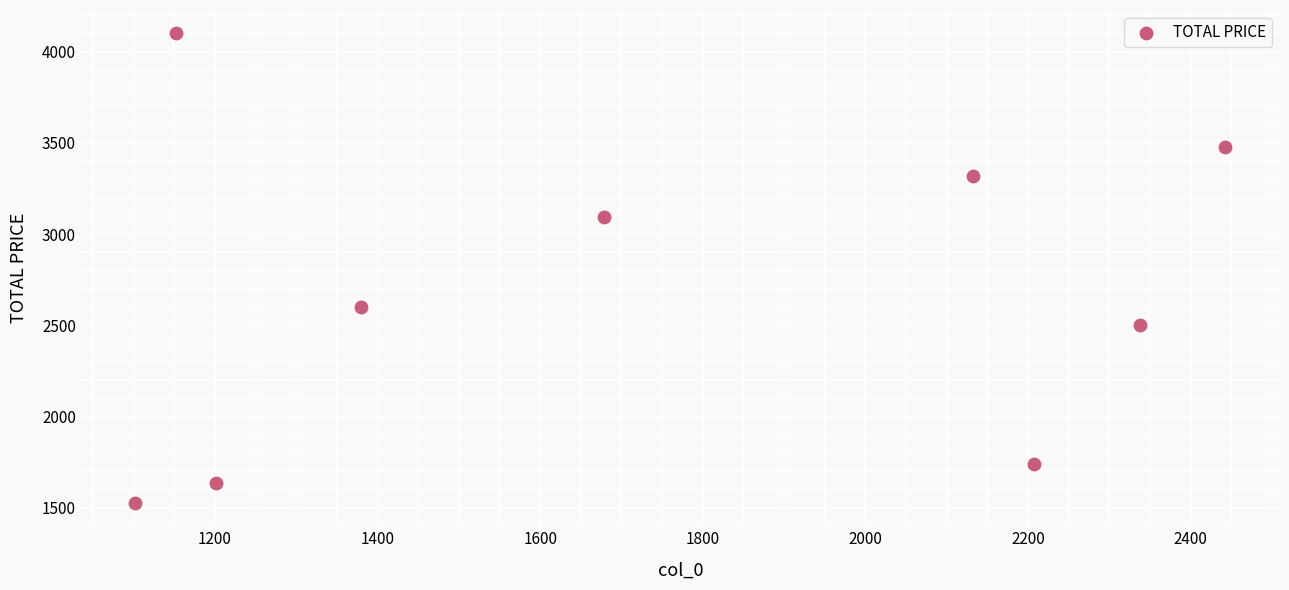

What is the range of X values (max minus min)?

1341.0